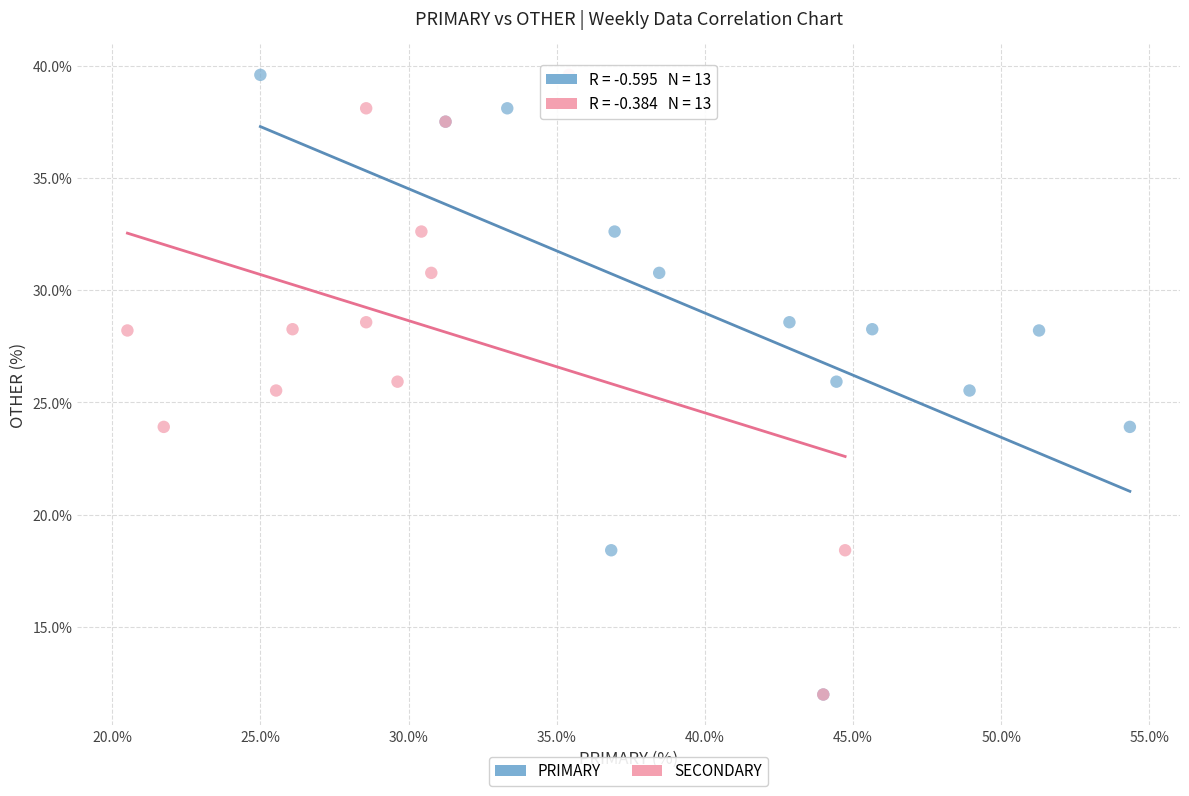

What are all the series names shown in the legend?

PRIMARY, SECONDARY